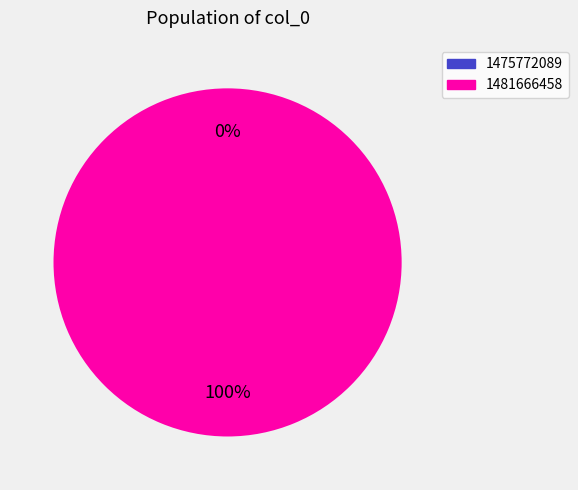

Does any single category account for the majority?

Yes